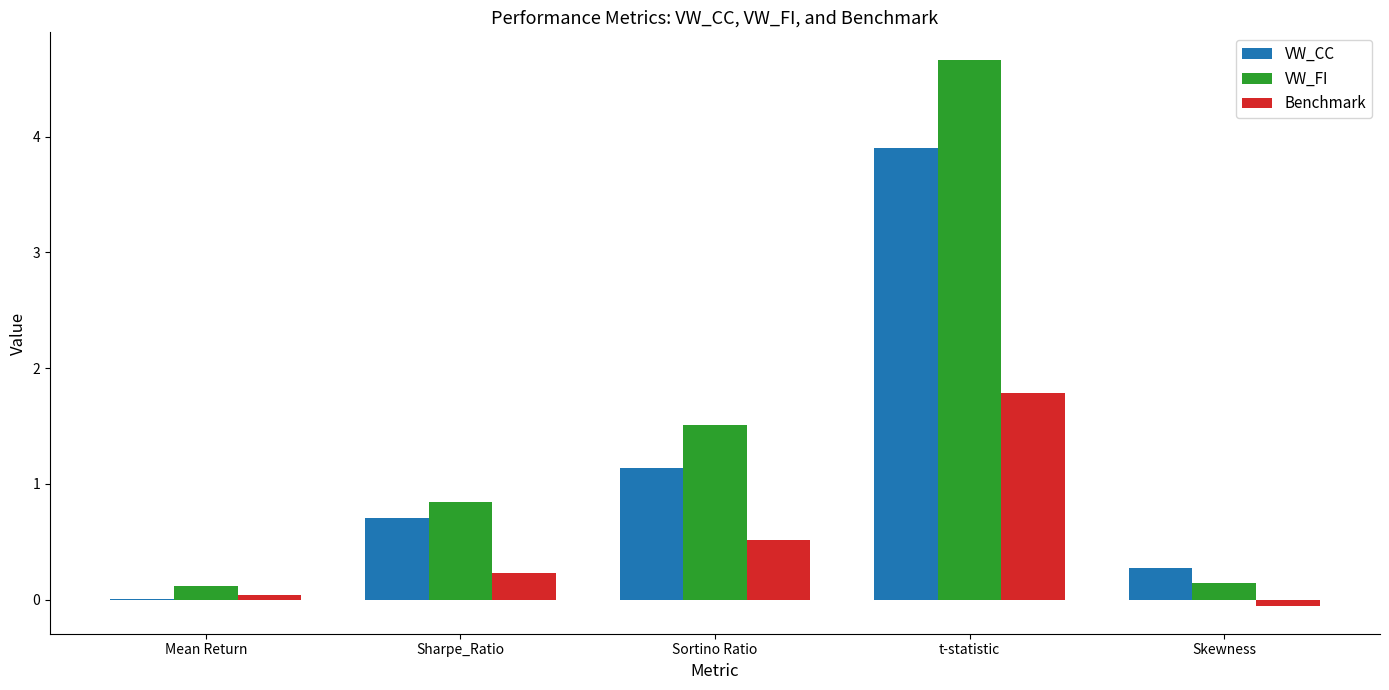

What is the maximum value shown in the chart?

4.7